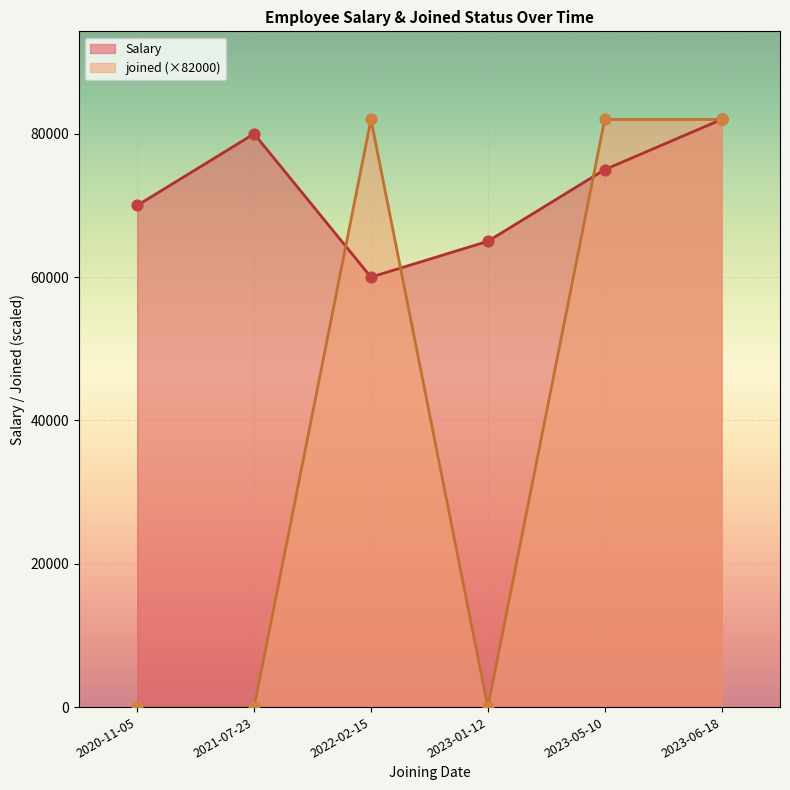

At how many categories does at least one series exceed 5011?

6